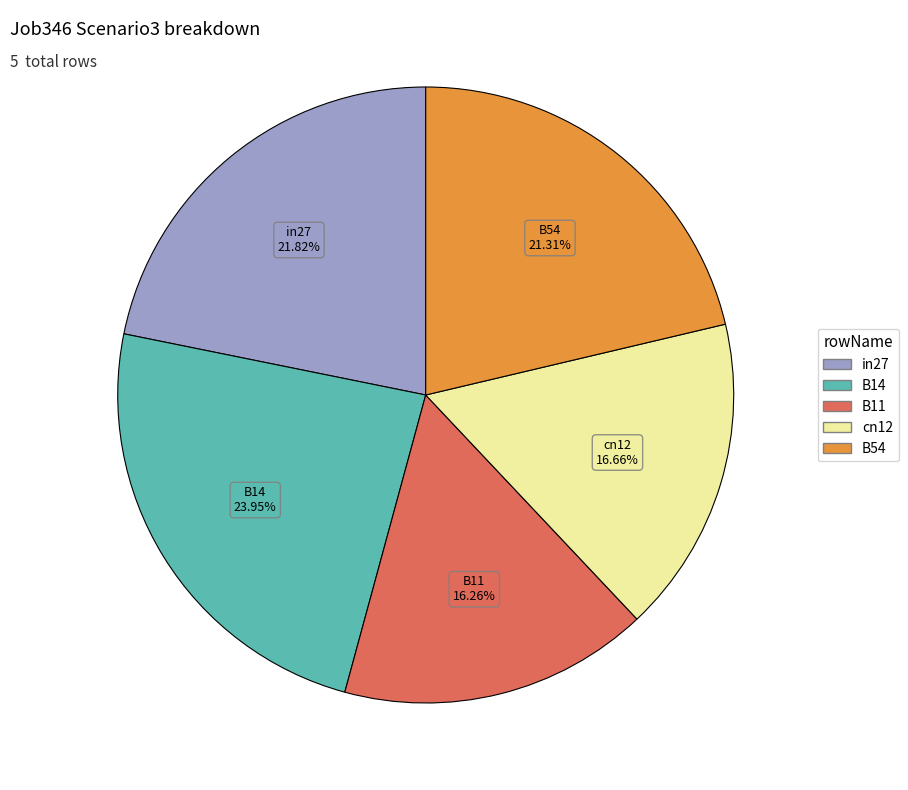

Is there any slice that represents more than half of the pie?

No